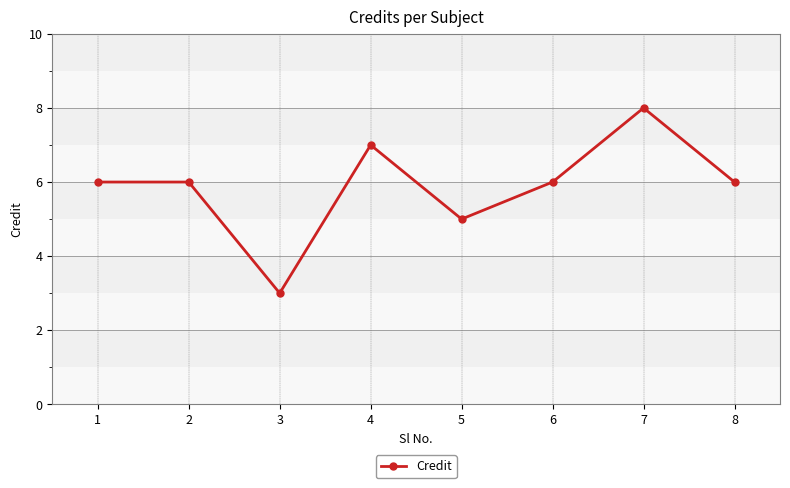

What is the difference between the second highest and minimum values?

4